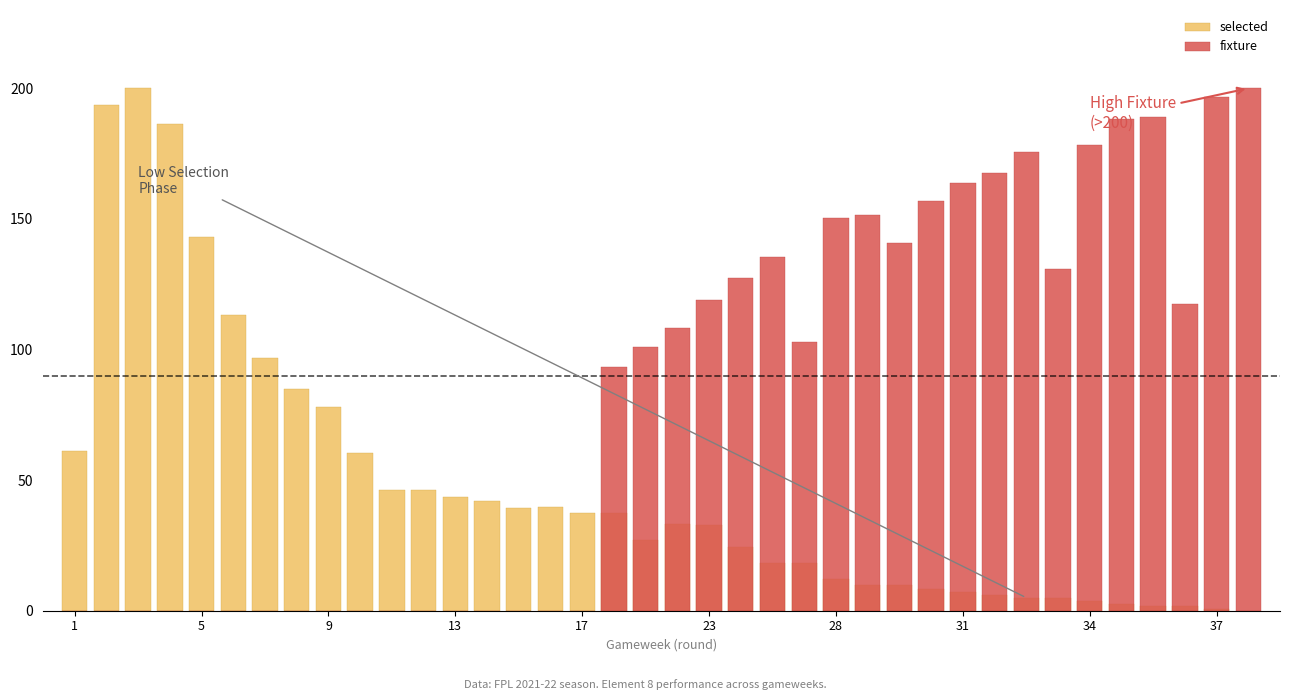

True or false: fixture has a value of 220.2 at 25.

False